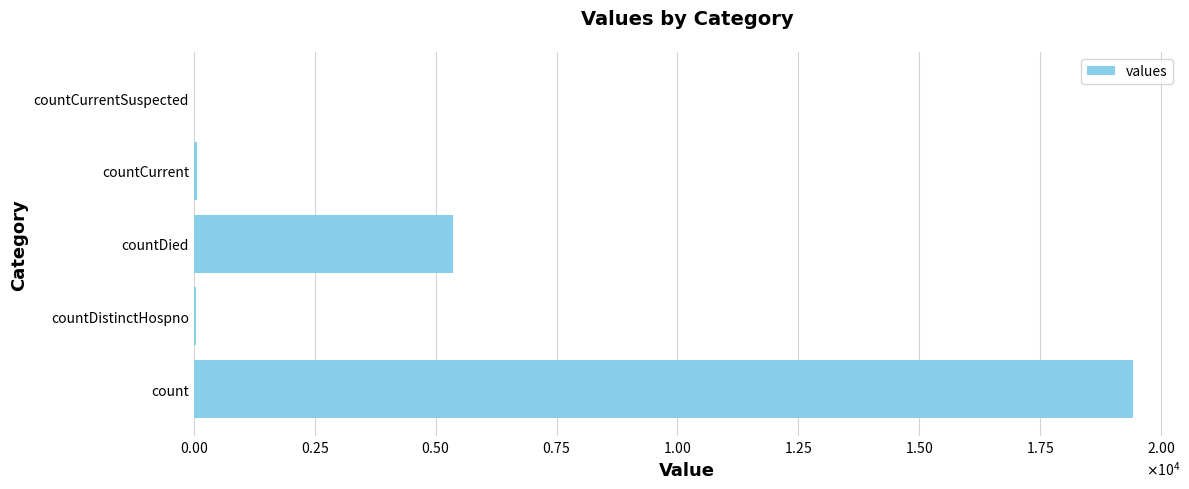

Are the bars horizontal?

Yes